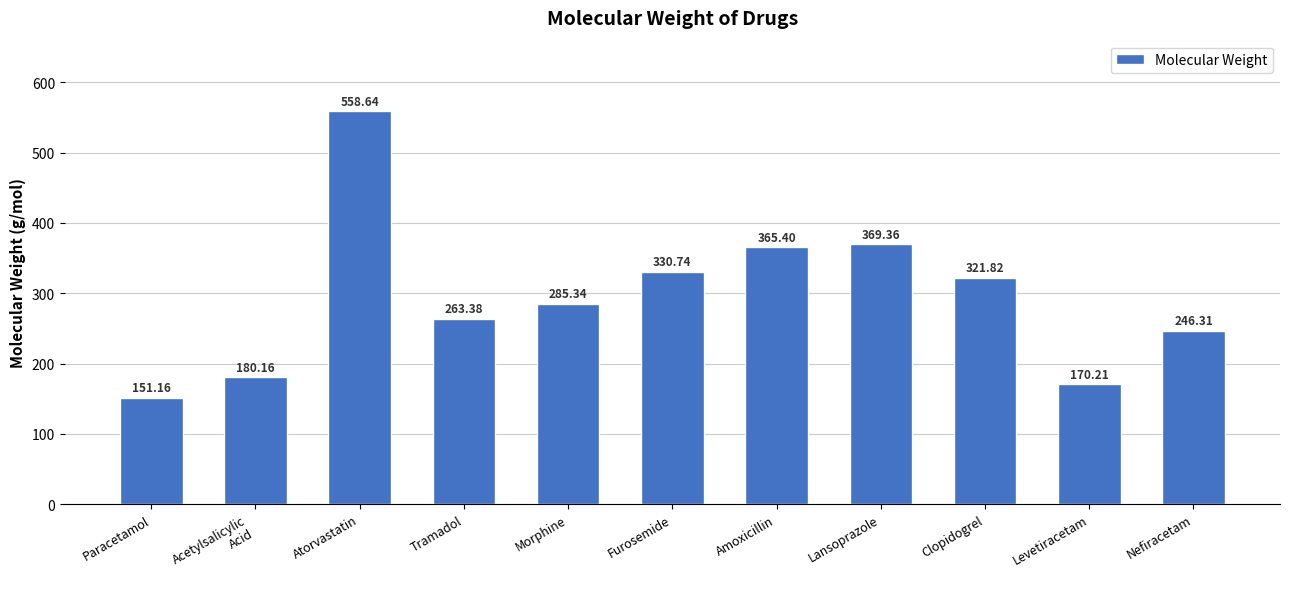

What is the difference between the values at Clopidogrel and Paracetamol?

170.7